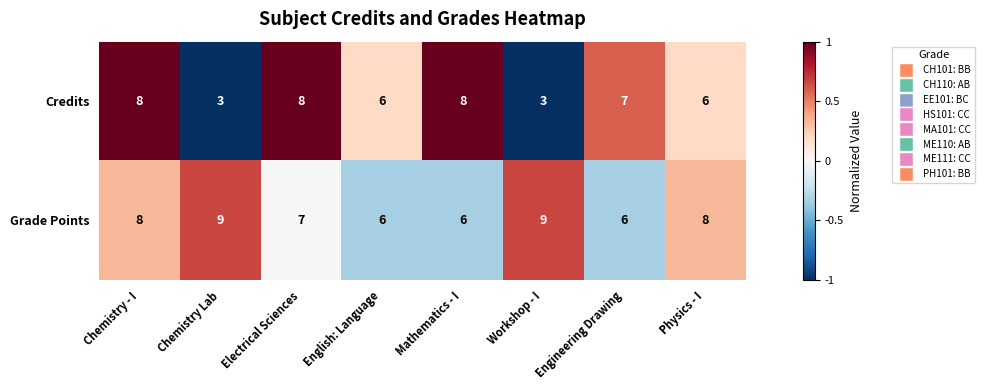

Rank the series by their average value, from highest to lowest.

Grade Points, Credits